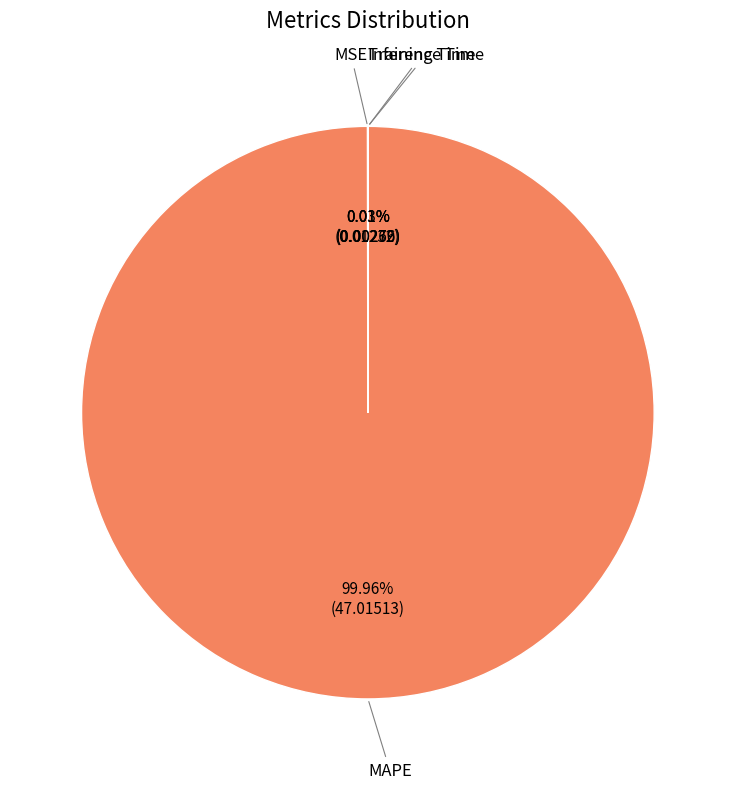

What is the largest slice in the pie chart?

MAPE